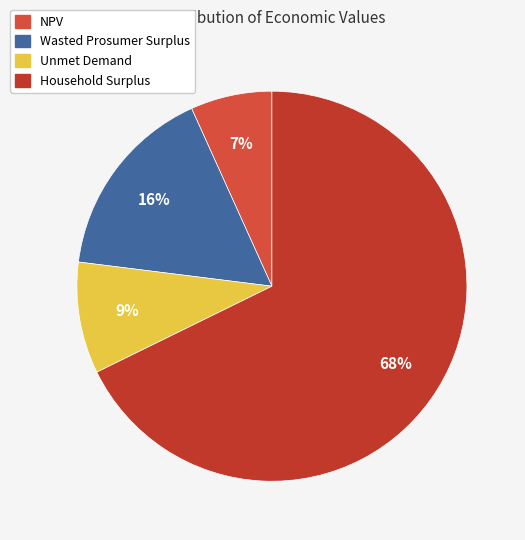

To the nearest percent, what is the average slice percentage?

25%